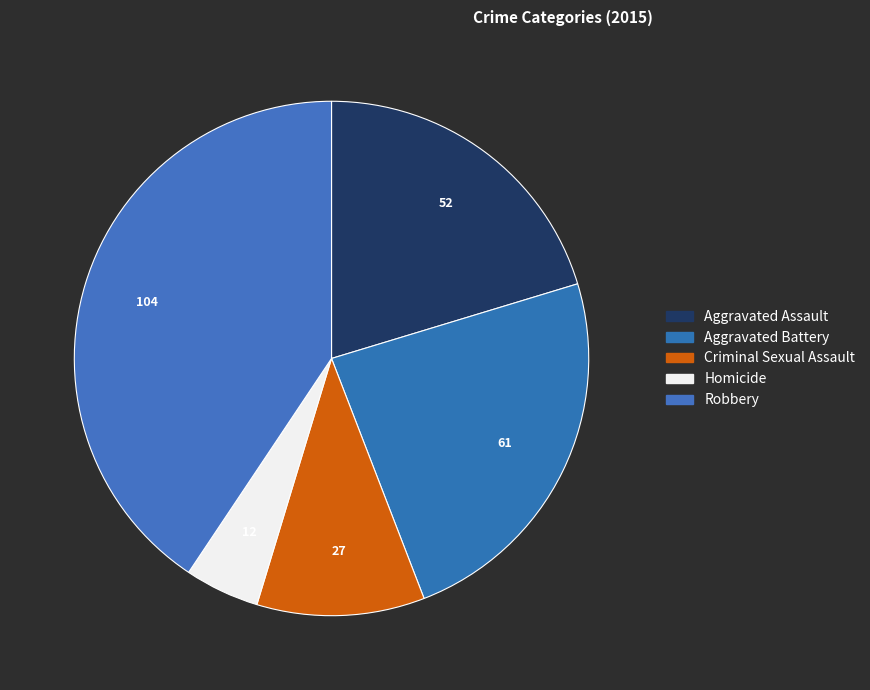

Is there any slice that represents more than half of the pie?

No